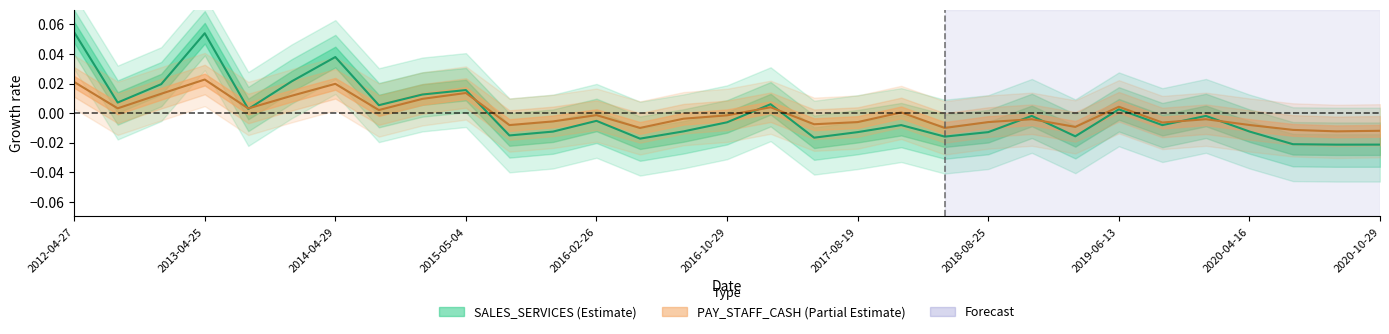

Reading left to right, list all the values displayed in this chart.

SALES_SERVICES: 2012-04-27=0.1	2012-09-12=0.0	2012-10-26=0.0	2013-04-25=0.1	2013-08-28=0.0	2013-10-30=0.0	2014-04-29=0.0	2014-08-28=0.0	2014-10-30=0.0	2015-05-04=0.0	2015-07-30=-0.0	2015-10-28=-0.0	2016-02-26=-0.0	2016-04-28=-0.0	2016-07-30=-0.0	2016-10-29=-0.0	2017-04-15=0.0	2017-04-29=-0.0	2017-08-19=-0.0	2017-10-27=-0.0	2018-04-28=-0.0	2018-08-25=-0.0	2018-10-31=-0.0	2019-04-30=-0.0	2019-06-13=0.0	2019-08-30=-0.0	2019-11-01=-0.0	2020-04-16=-0.0	2020-04-30=-0.0	2020-08-31=-0.0	2020-10-29=-0.0
PAY_STAFF_CASH: 2012-04-27=0.0	2012-09-12=0.0	2012-10-26=0.0	2013-04-25=0.0	2013-08-28=0.0	2013-10-30=0.0	2014-04-29=0.0	2014-08-28=0.0	2014-10-30=0.0	2015-05-04=0.0	2015-07-30=-0.0	2015-10-28=-0.0	2016-02-26=-0.0	2016-04-28=-0.0	2016-07-30=-0.0	2016-10-29=-0.0	2017-04-15=0.0	2017-04-29=-0.0	2017-08-19=-0.0	2017-10-27=0.0	2018-04-28=-0.0	2018-08-25=-0.0	2018-10-31=-0.0	2019-04-30=-0.0	2019-06-13=0.0	2019-08-30=-0.0	2019-11-01=-0.0	2020-04-16=-0.0	2020-04-30=-0.0	2020-08-31=-0.0	2020-10-29=-0.0